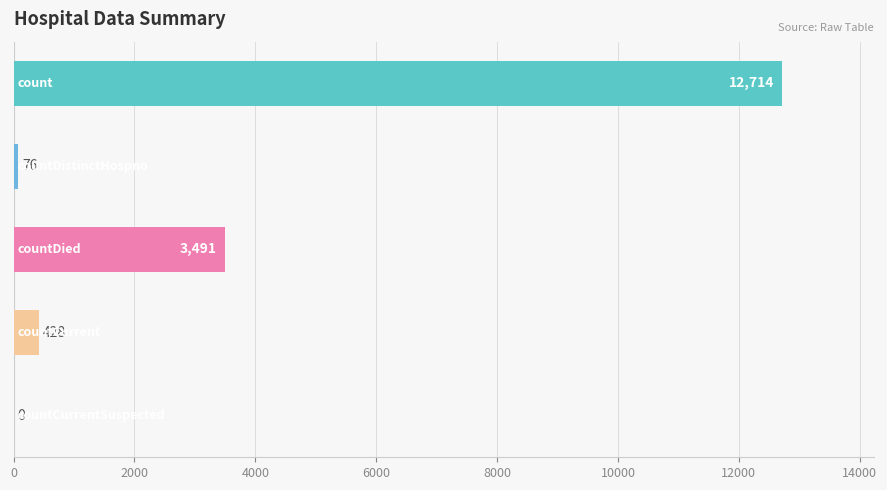

What is the maximum value shown in the chart?

12714